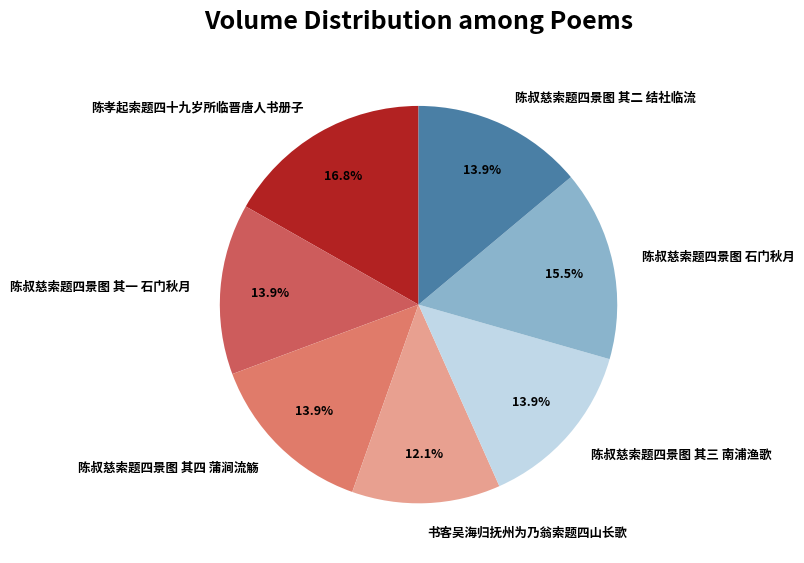

What is the ratio of the value at 陈叔慈索题四景图 石门秋月 to the value at 陈叔慈索题四景图 其三 南浦渔歌?

1.1